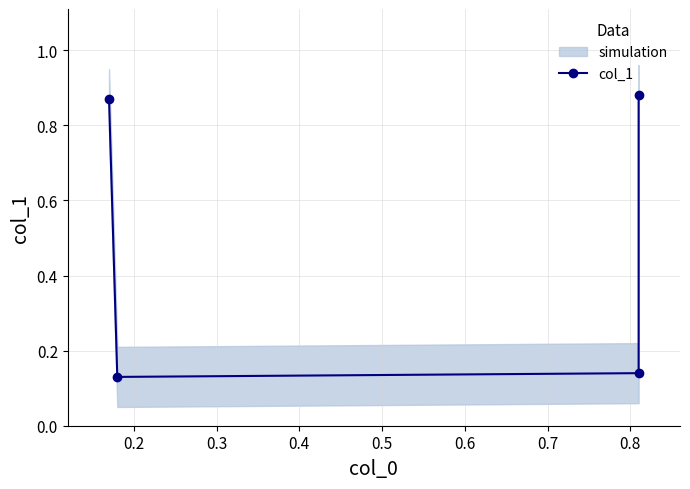

True or false: there are more than 2 points higher than both neighbors.

False